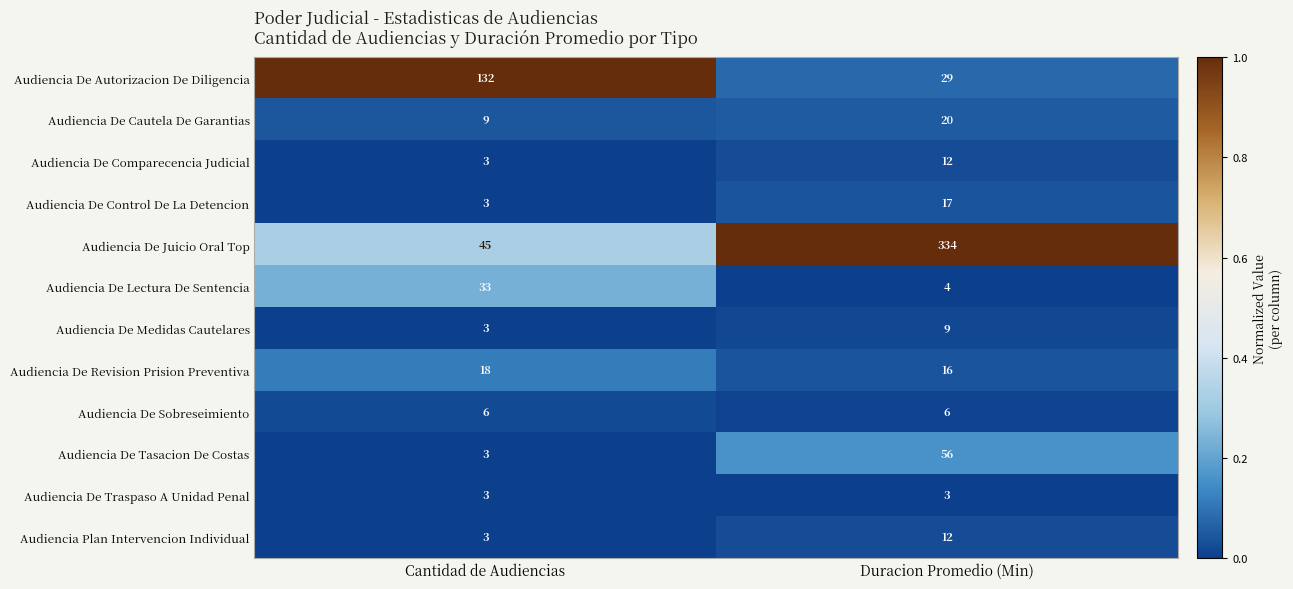

List the labels in order of Audiencia Plan Intervencion Individual value, smallest first.

Cantidad de Audiencias, Duracion Promedio (Min)